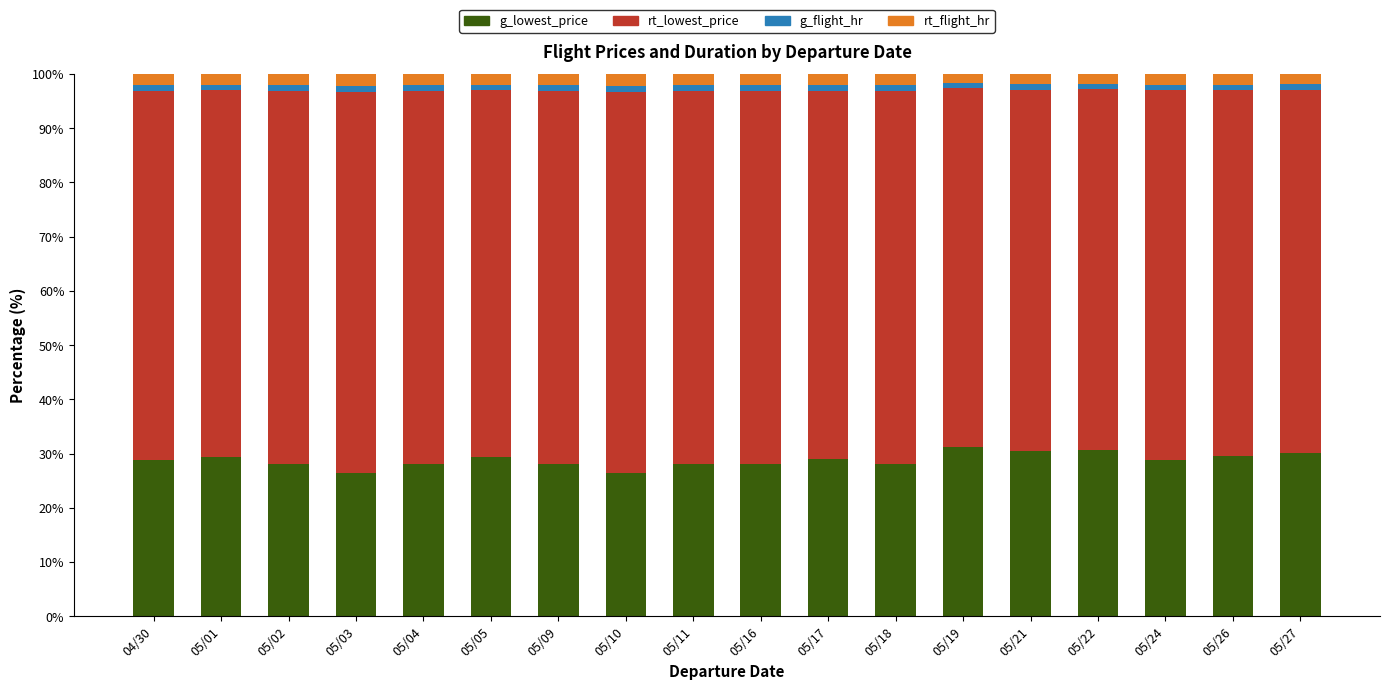

What is the highest value of the g_lowest_price series?

31.2